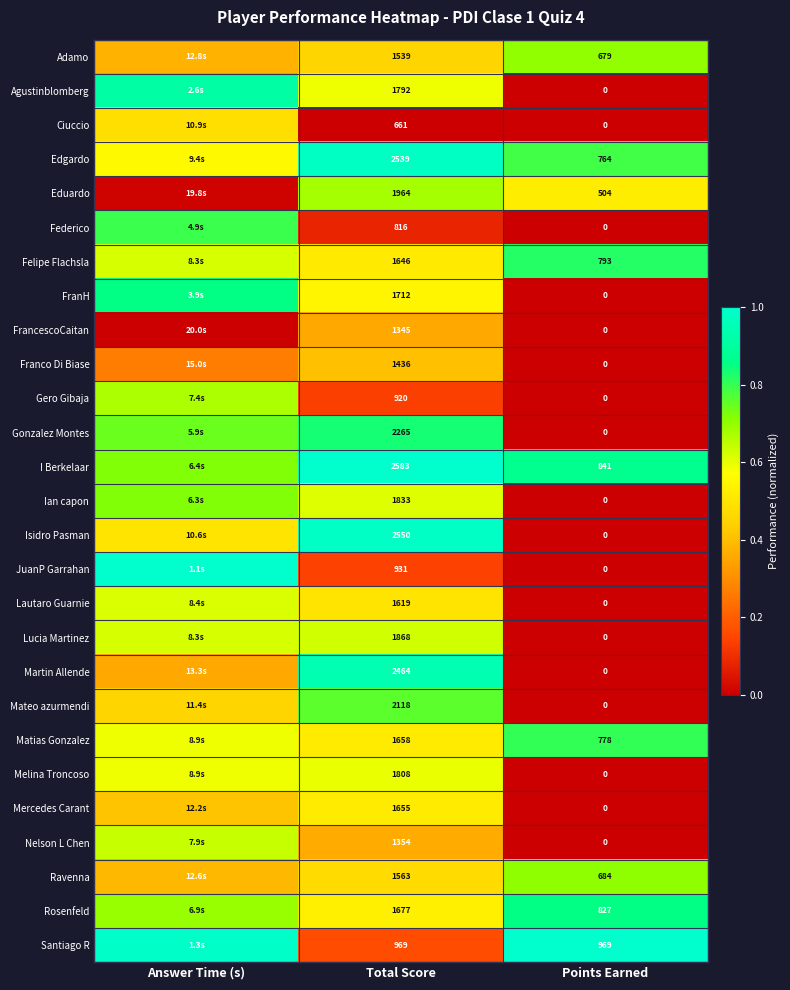

At how many categories does at least one series exceed 0?

3